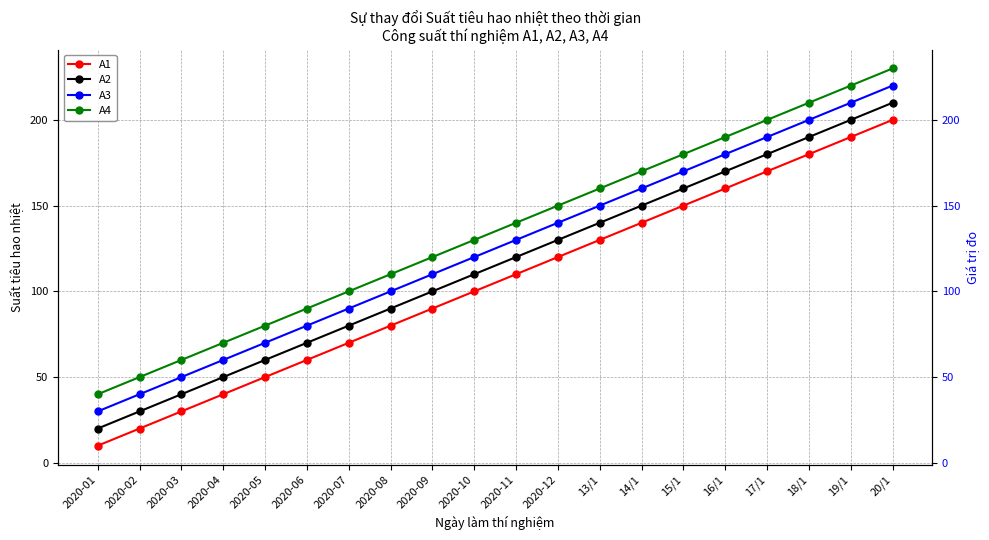

How many values in the A1 series exceed 110?

9